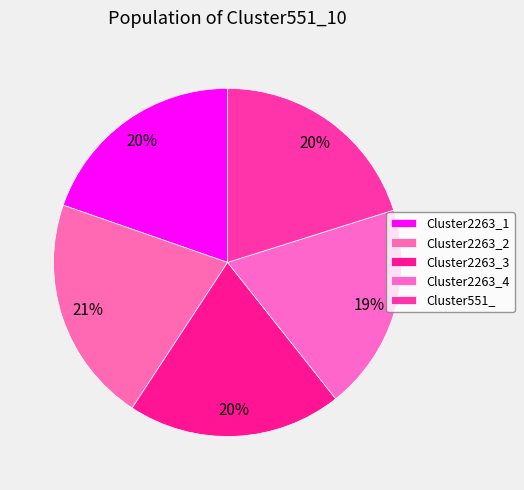

Which has a higher value, Cluster2263_4 or Cluster2263_3?

Cluster2263_3